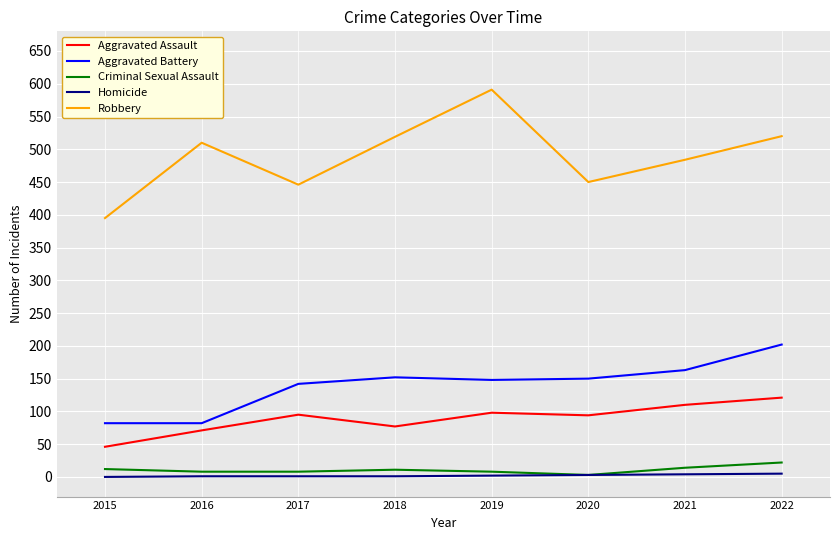

What is the difference between the second highest and minimum values in the Aggravated Battery series?

81